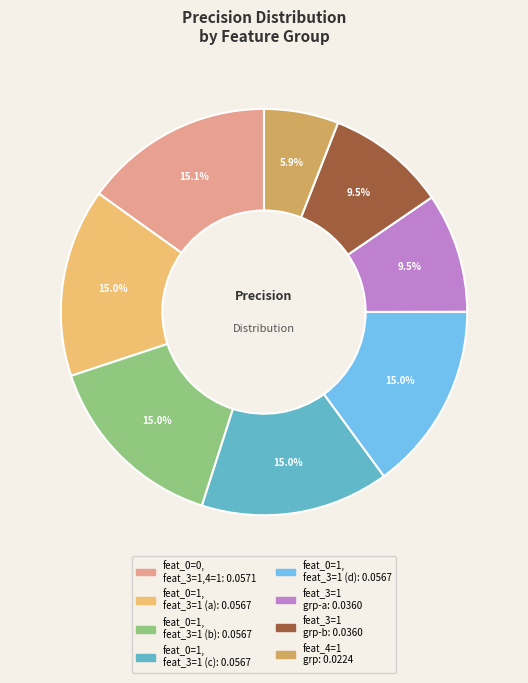

Is there any slice that represents more than half of the pie?

No